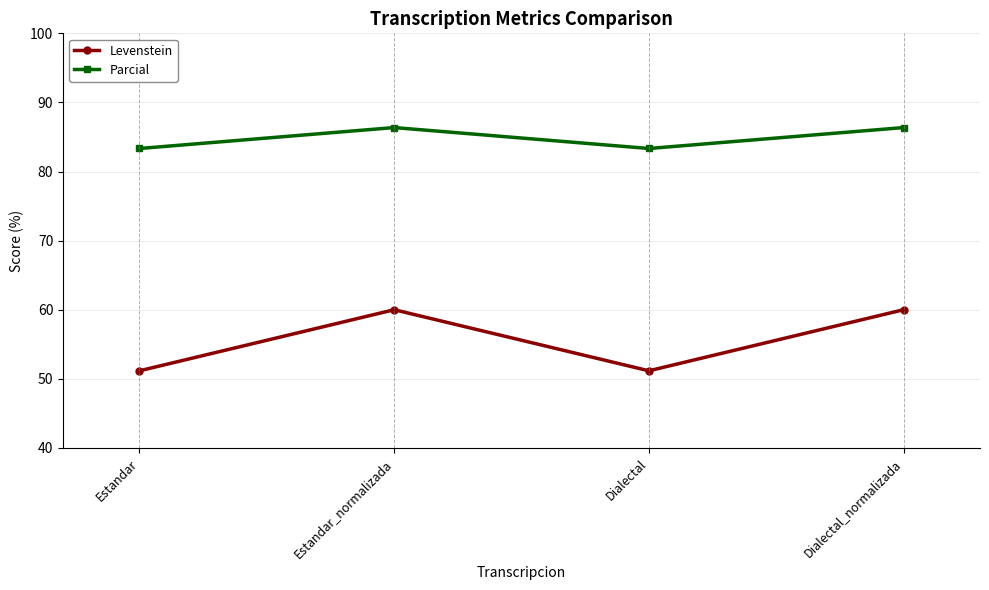

True or false: Levenstein and Parcial cross at least once.

False